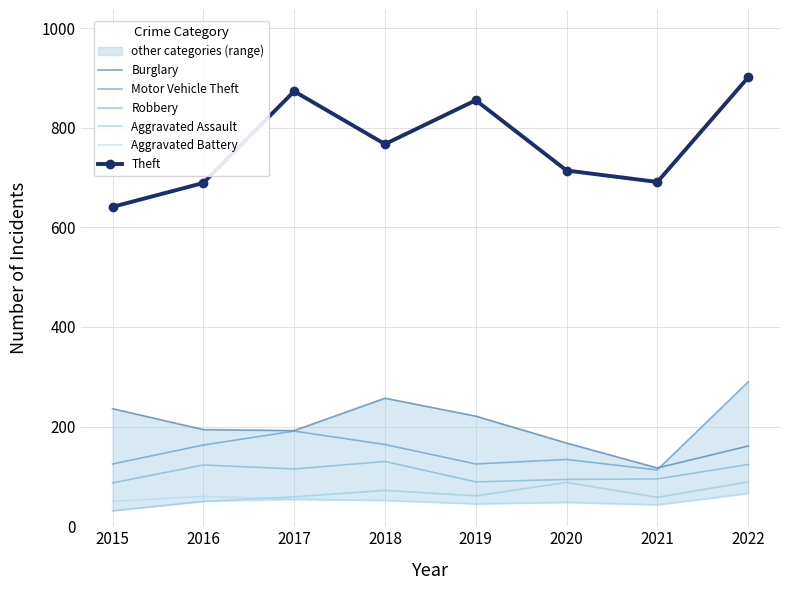

What is the lowest value of the Motor Vehicle Theft series?

113